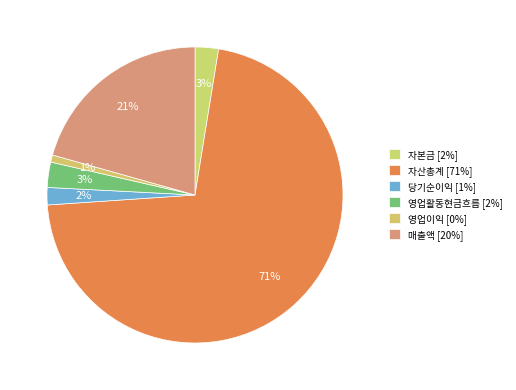

To the nearest percent, what is the combined percentage of 자산총계 and 영업활동현금흐름?

74%